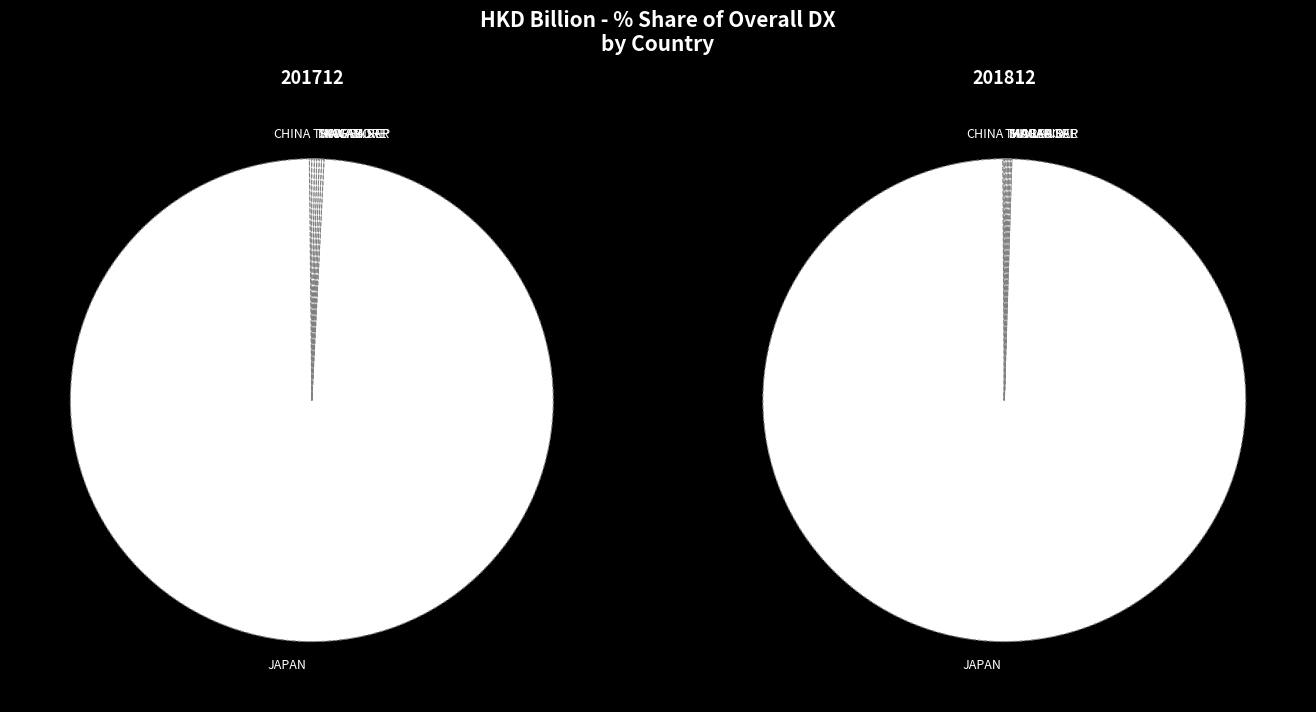

Is there any slice that represents more than half of the pie?

Yes